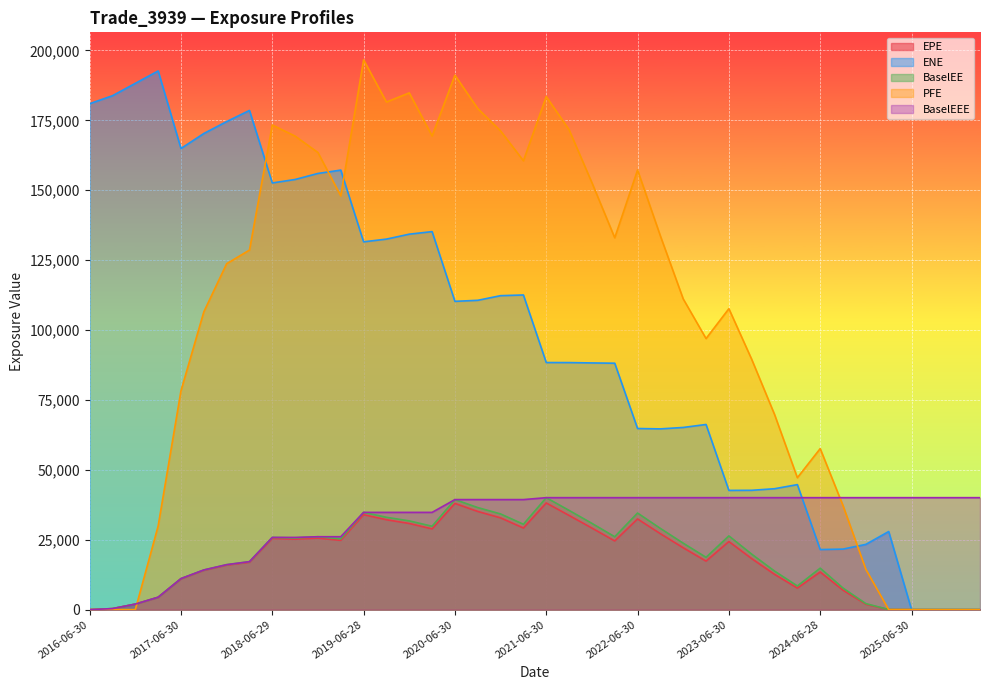

Is the value of BaselEE at 2016-06-30 greater than the value of ENE at 2017-09-29?

No